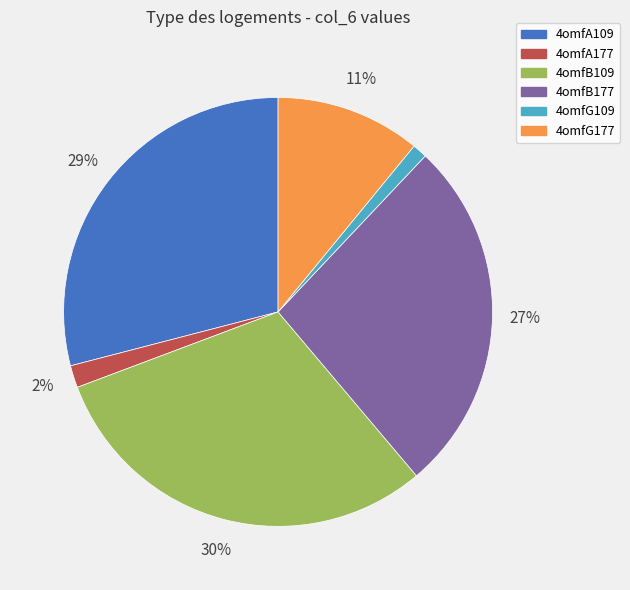

How many segments does this pie chart have?

6